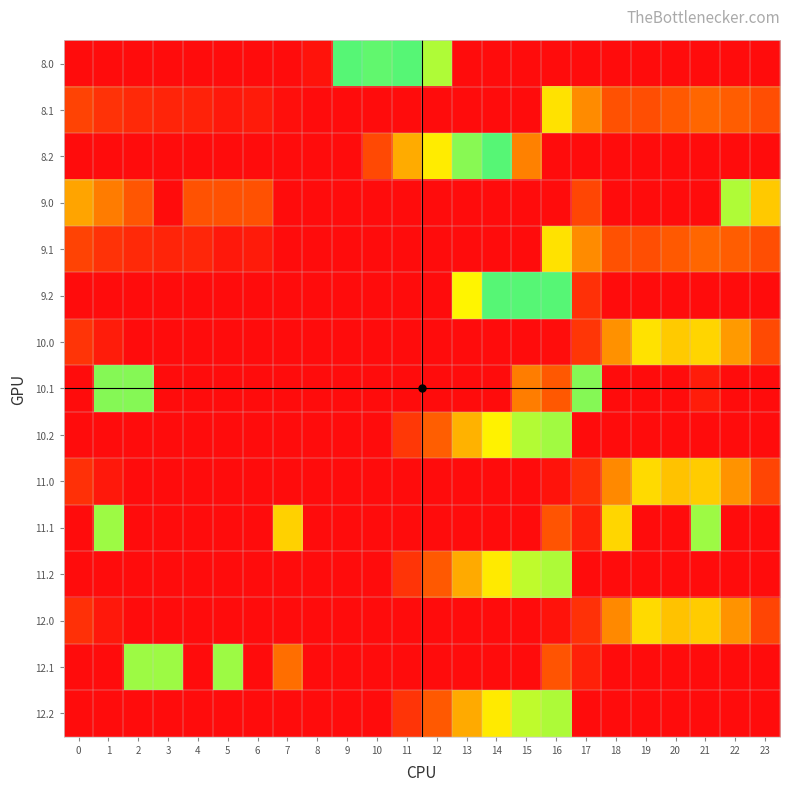

Between 11 and 8, which is larger?

11